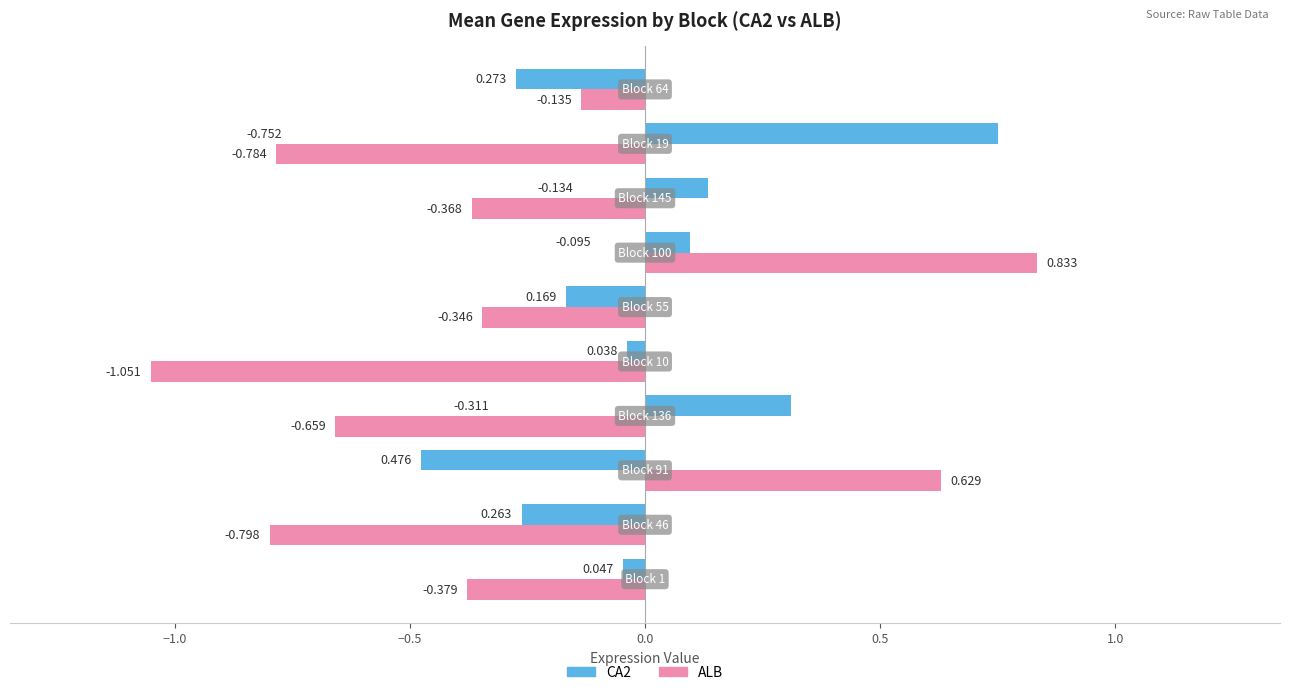

Which series has the largest range (max minus min)?

ALB